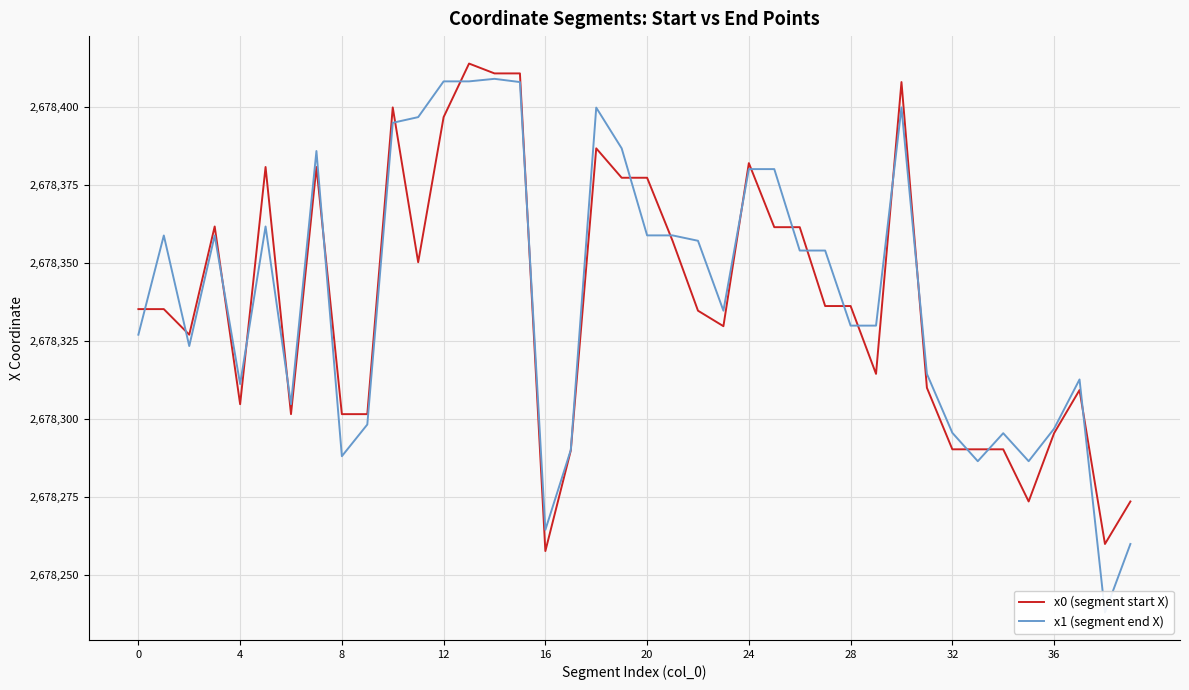

Read the x0 (segment start X) value at 11.

2678350.3